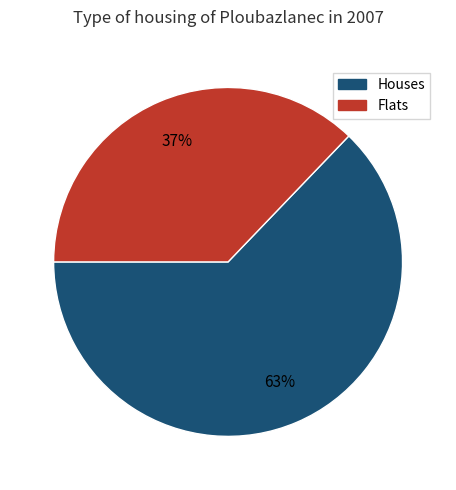

Combined, do Houses and Flats account for over 50%?

Yes